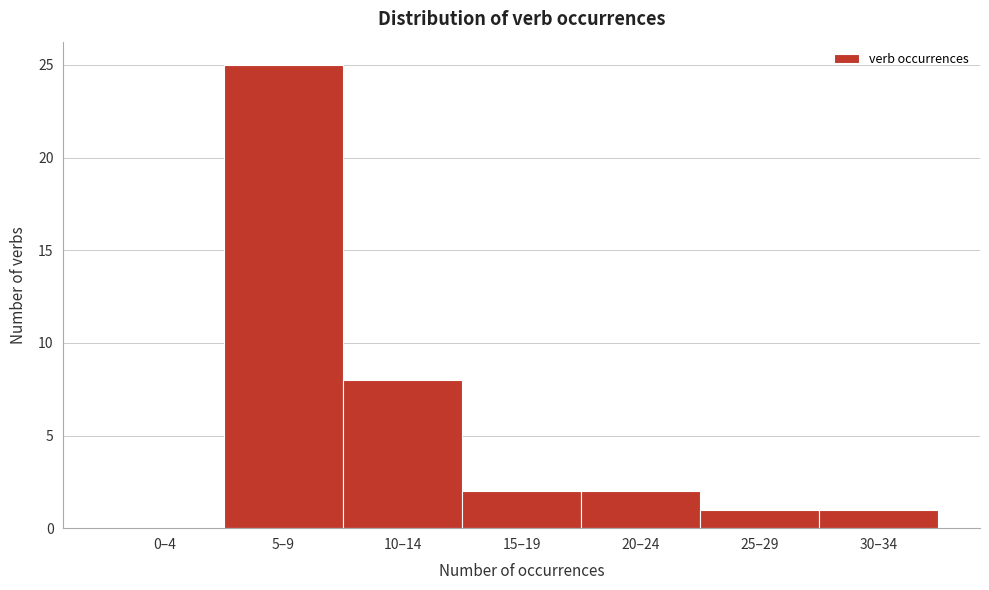

Reading left to right, what are all the values shown in this chart?

0–4=0	5–9=25	10–14=8	15–19=2	20–24=2	25–29=1	30–34=1